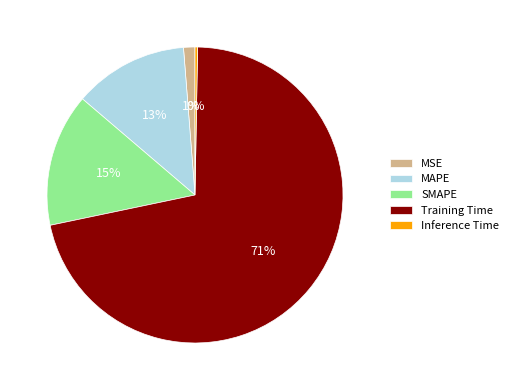

To the nearest percent, what is the difference between the largest and smallest slice percentages?

71%